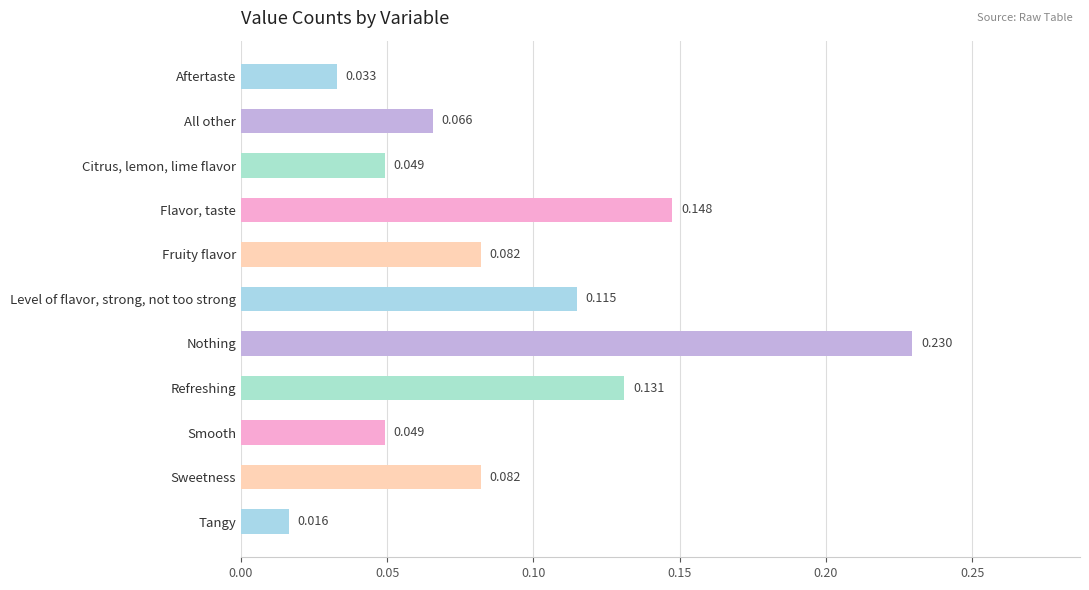

What is the label of the 10th bar from the bottom?

All other